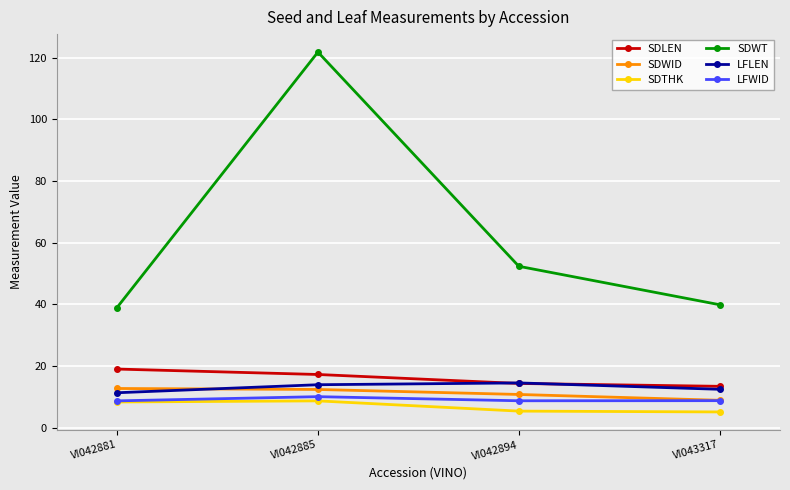

Is it true that SDWID equals 4.3 at VI042894?

False